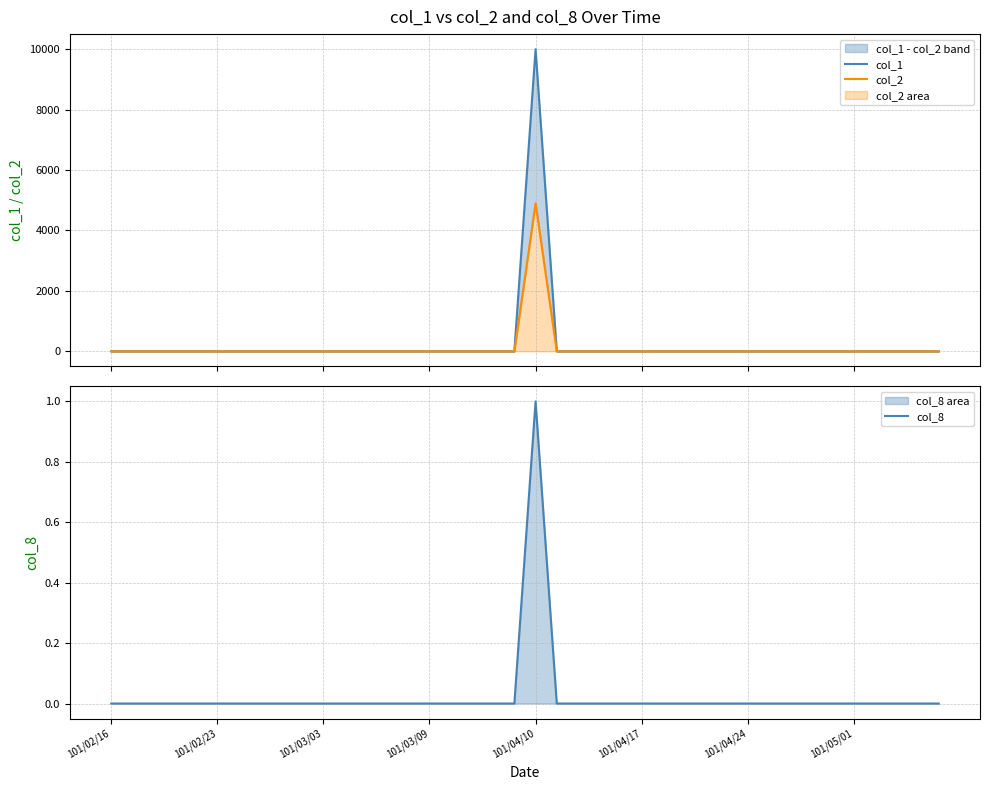

Is it true that col_8 equals -1 at 37?

False